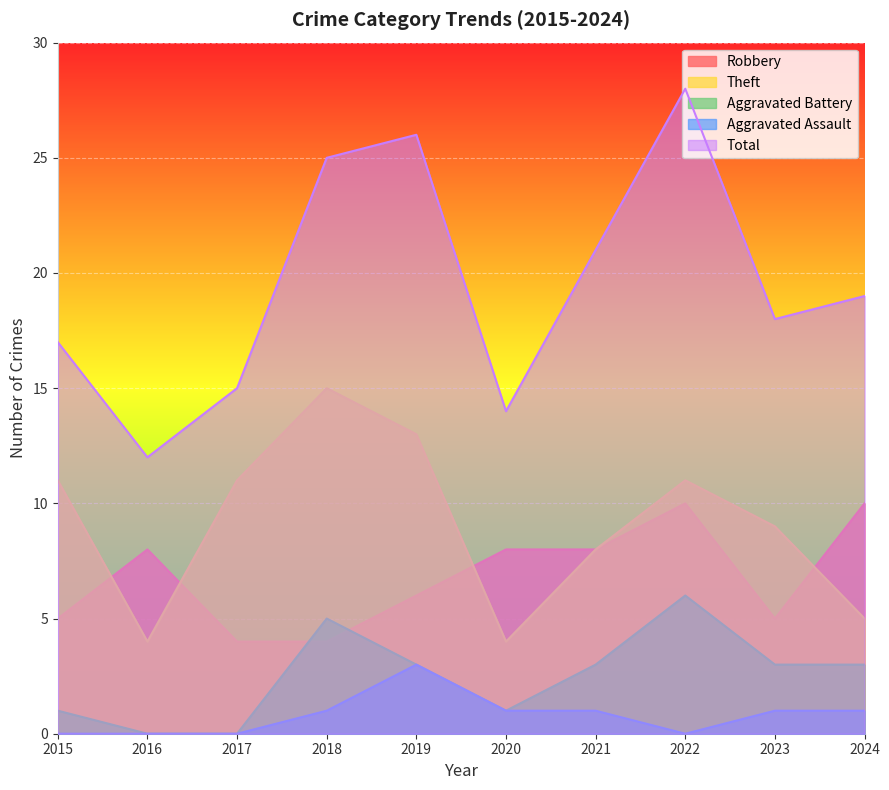

Does the chart display data point markers on the line(s)?

No